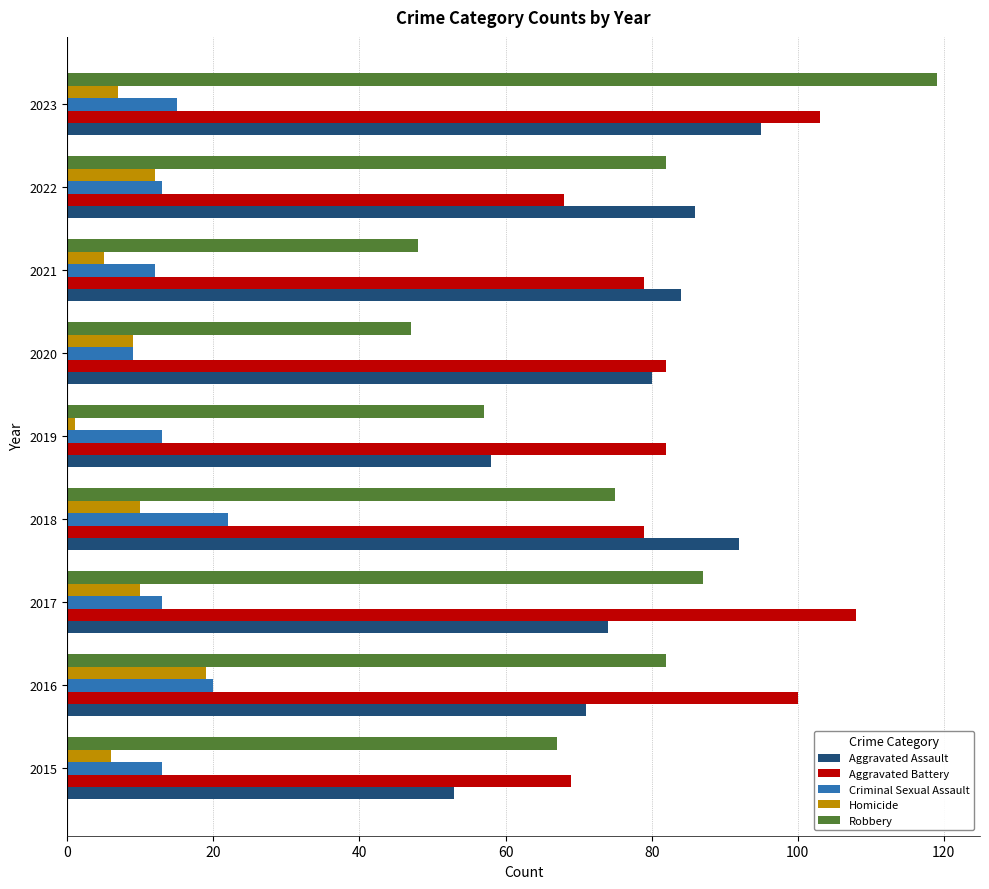

What are all the series names shown in the legend?

Aggravated Assault, Aggravated Battery, Criminal Sexual Assault, Homicide, Robbery